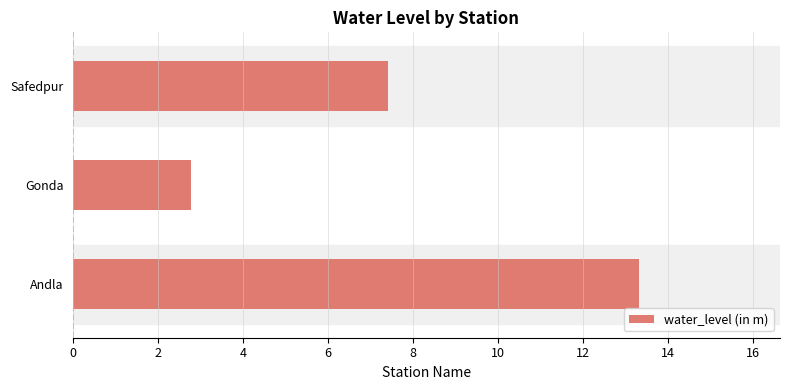

Reading bottom to top, list all the values displayed in this chart.

13.3	2.8	7.4